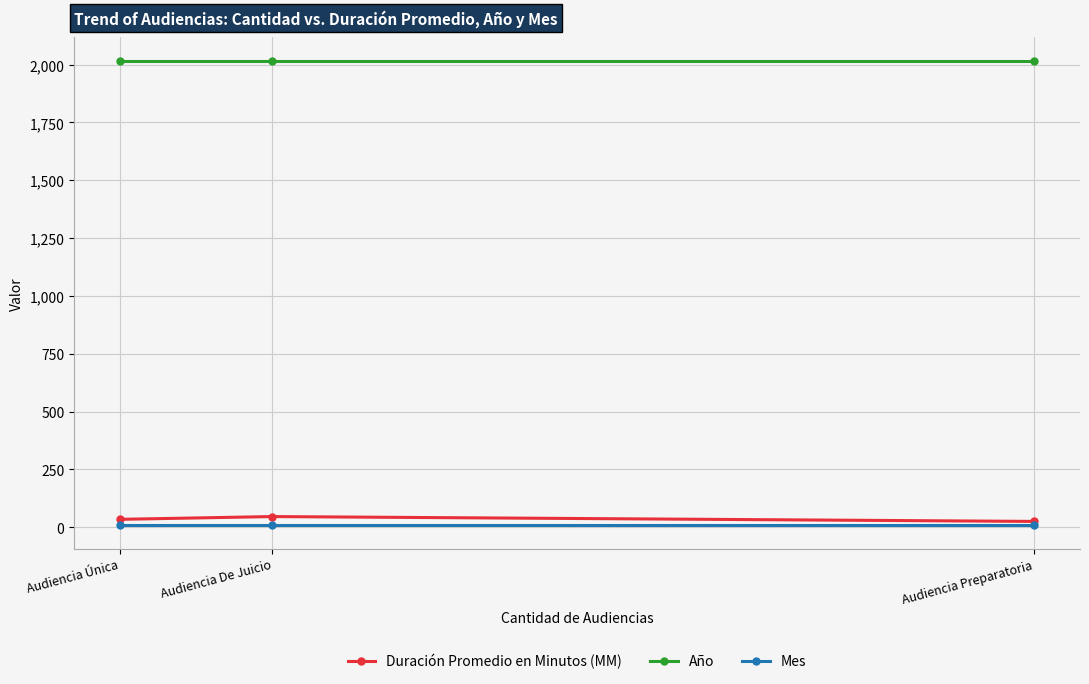

Reading left to right, list all the values displayed in this chart.

Duración Promedio en Minutos (MM): Audiencia Única=34	Audiencia De Juicio=46	Audiencia Preparatoria=25
Año: Audiencia Única=2017	Audiencia De Juicio=2017	Audiencia Preparatoria=2017
Mes: Audiencia Única=8	Audiencia De Juicio=8	Audiencia Preparatoria=8